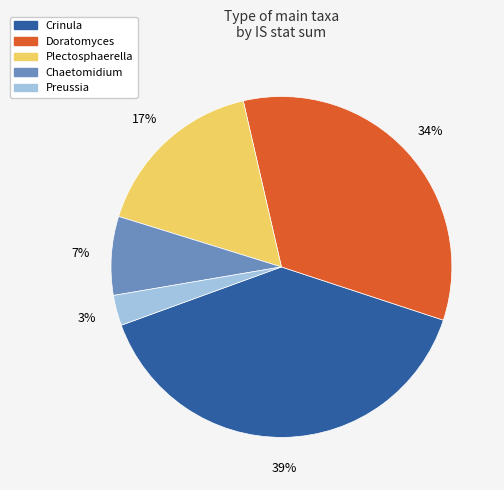

True or false: Plectosphaerella accounts for 17% of the total.

True